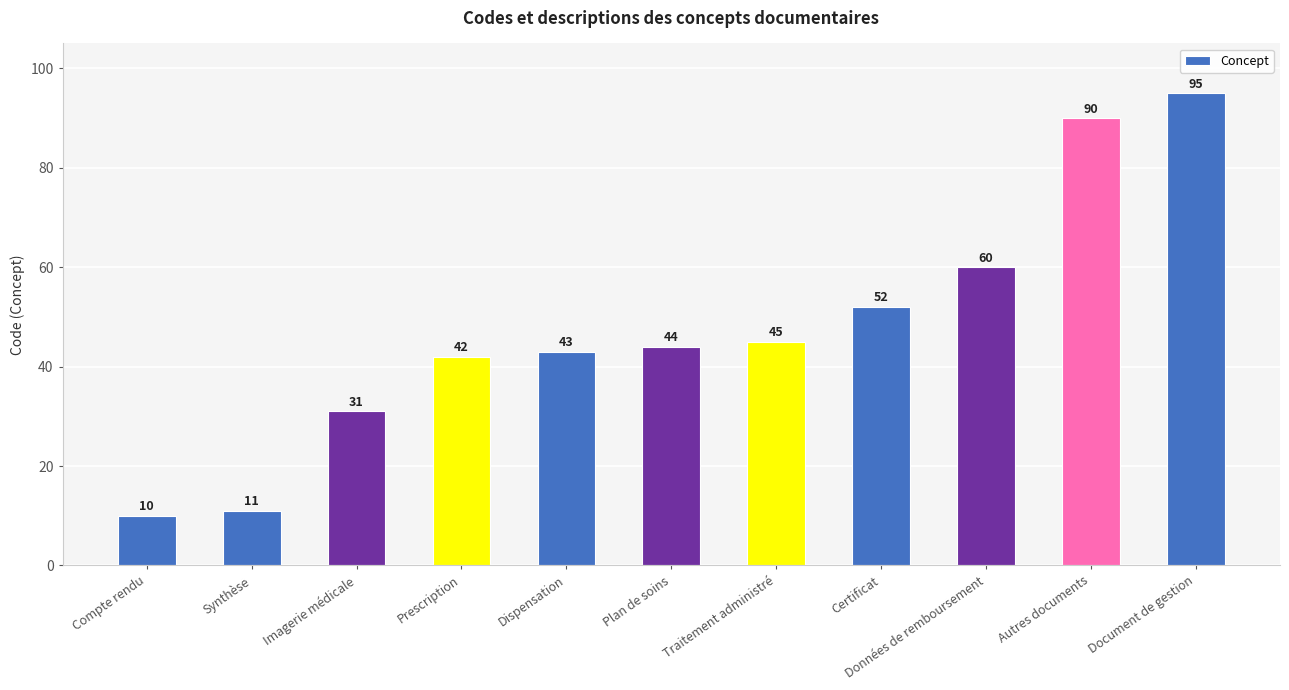

How many data points are less than 44?

5